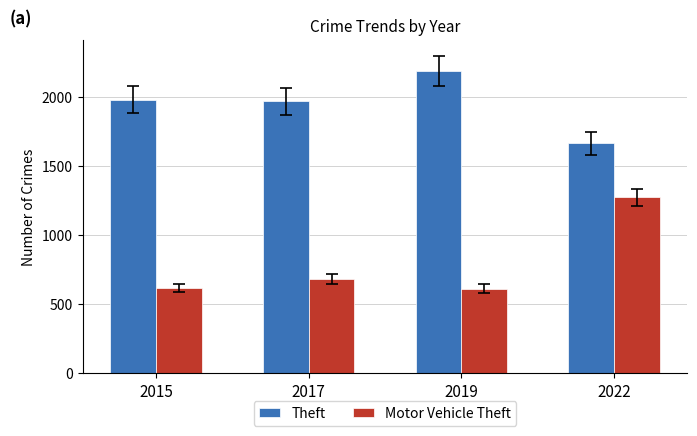

Which series has the largest range (max minus min)?

Motor Vehicle Theft